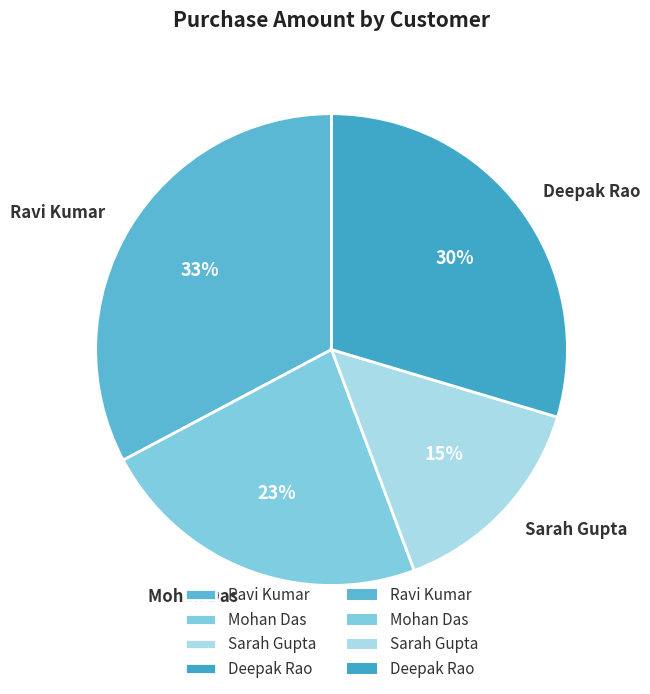

Approximately how many times larger is the value at Mohan Das compared to Ravi Kumar?

0.7